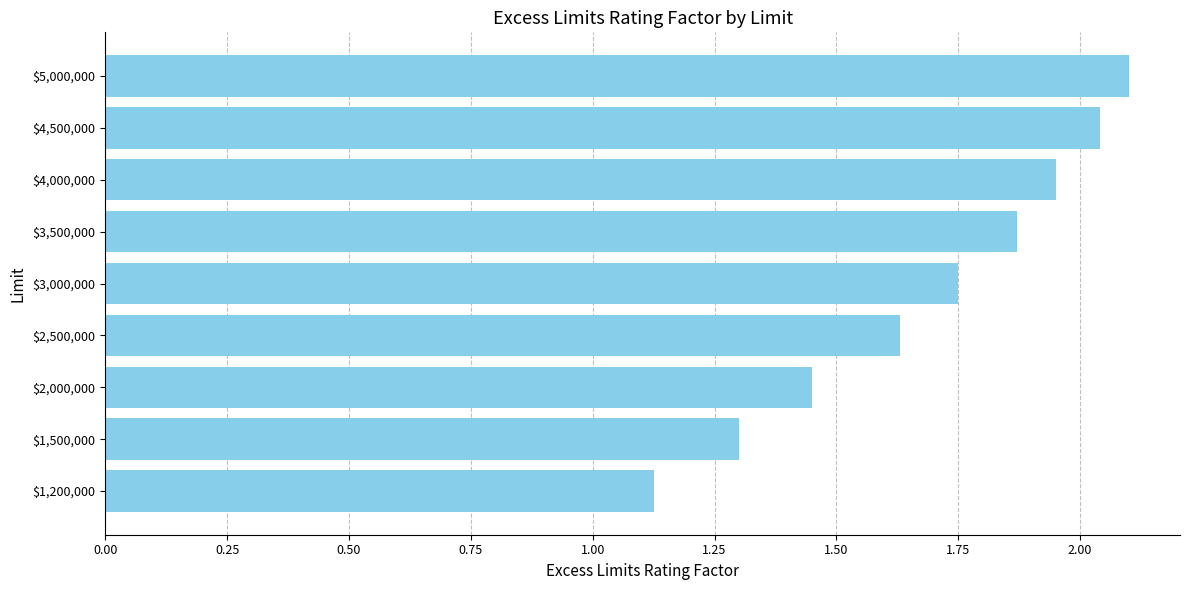

Which category has the lowest value across all series?

$1,200,000